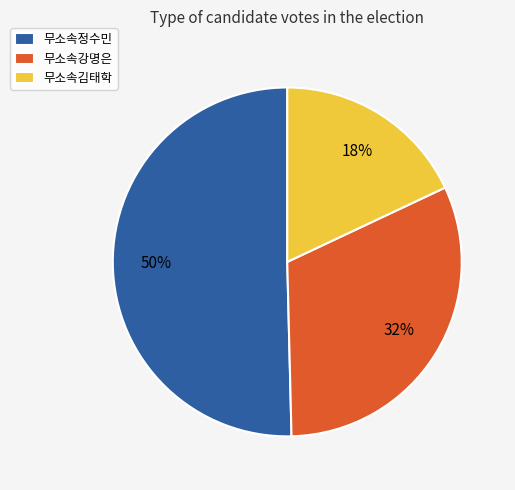

Combined, do 무소속정수민 and 무소속강명은 account for over 50%?

Yes